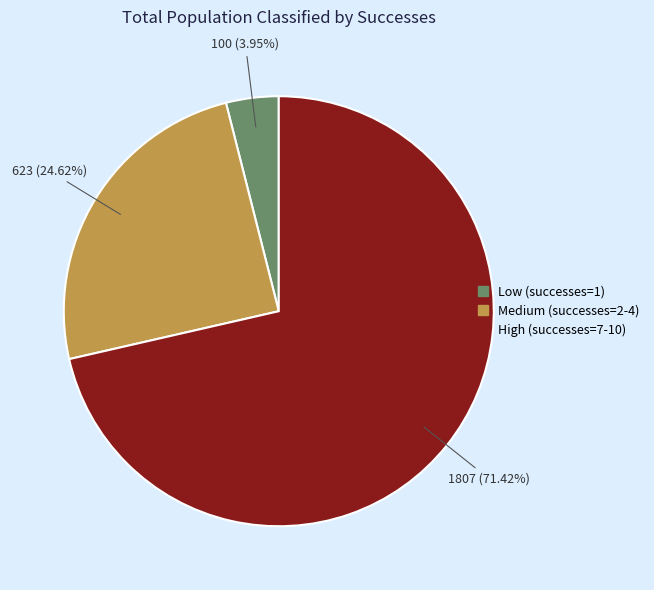

Does any single category account for the majority?

Yes